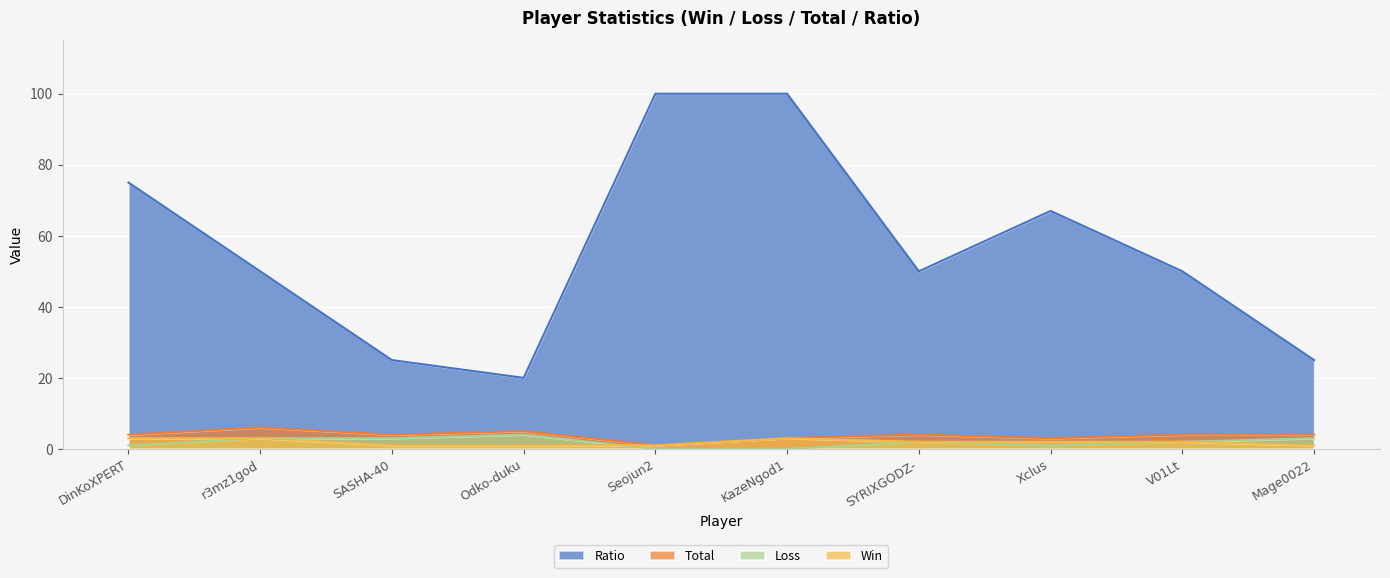

The Win series shows 3 at KazeNgod1. True or false?

True